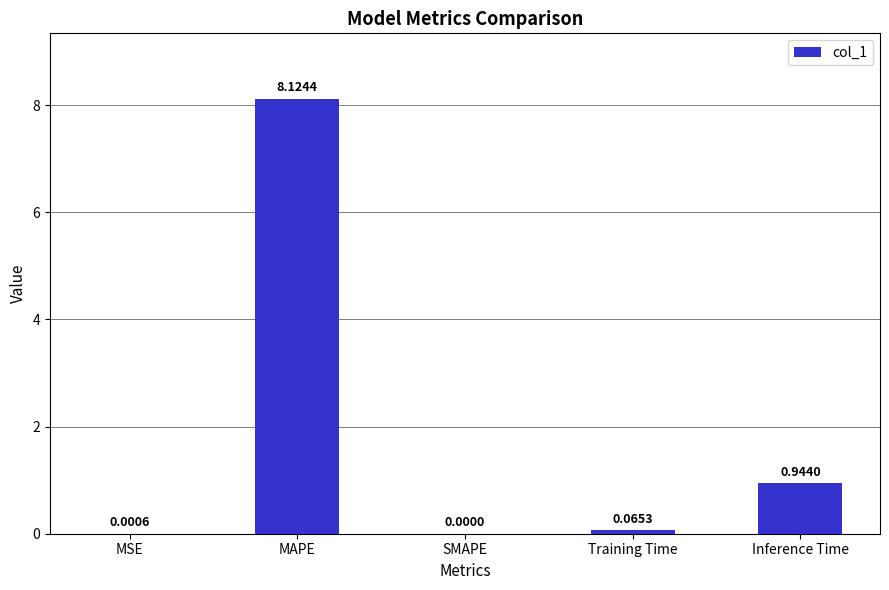

Which label corresponds to the largest value in the chart?

MAPE